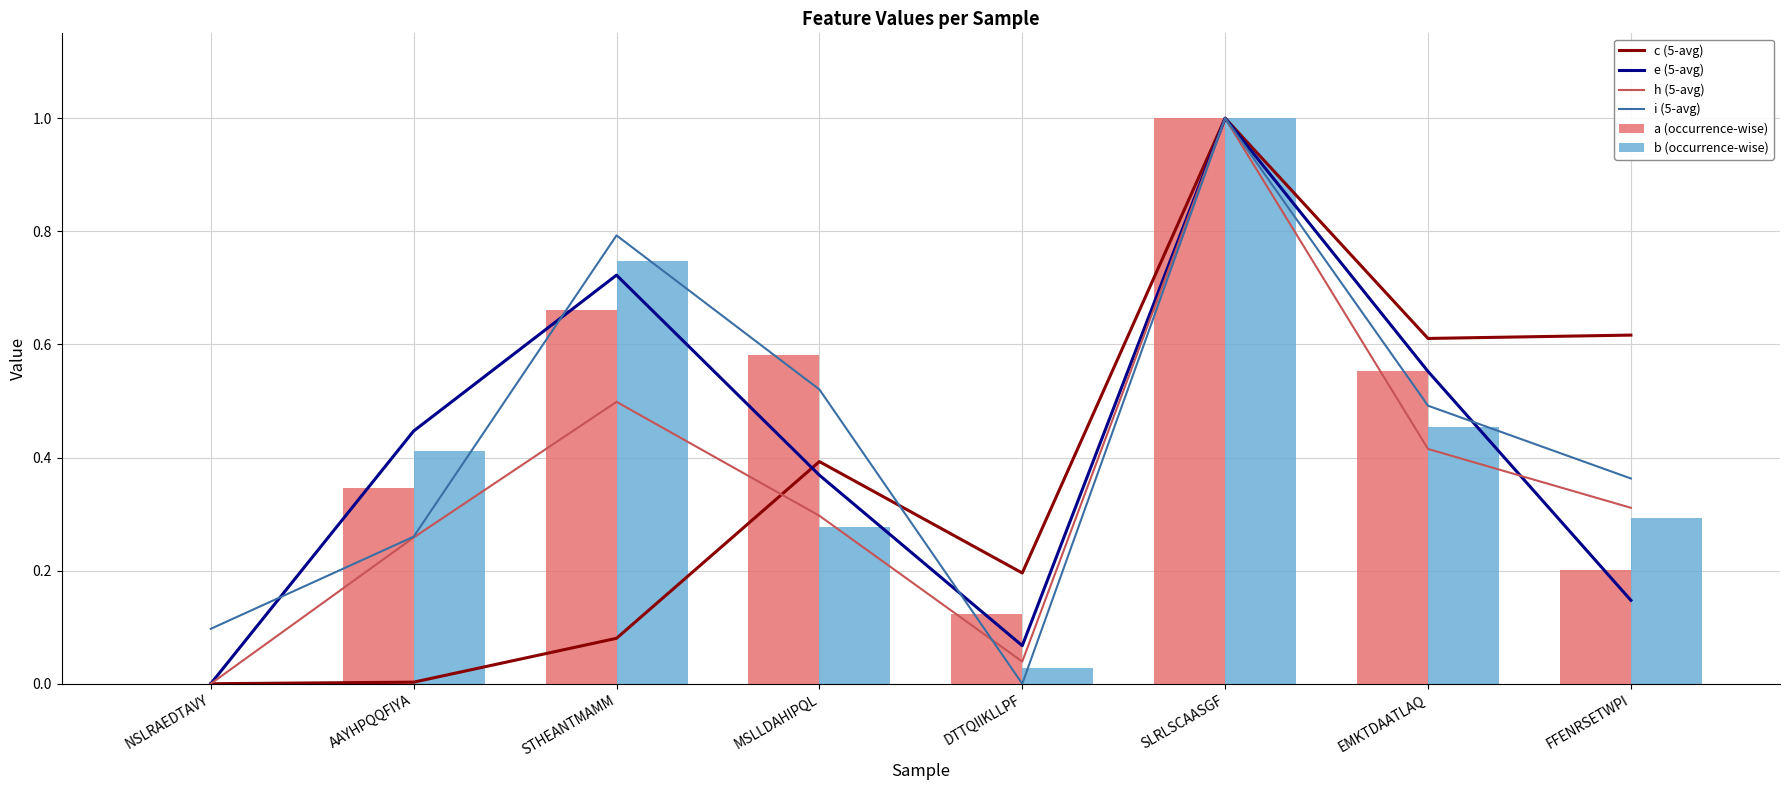

Which category has the highest value in the c (5-avg) series?

SLRLSCAASGF